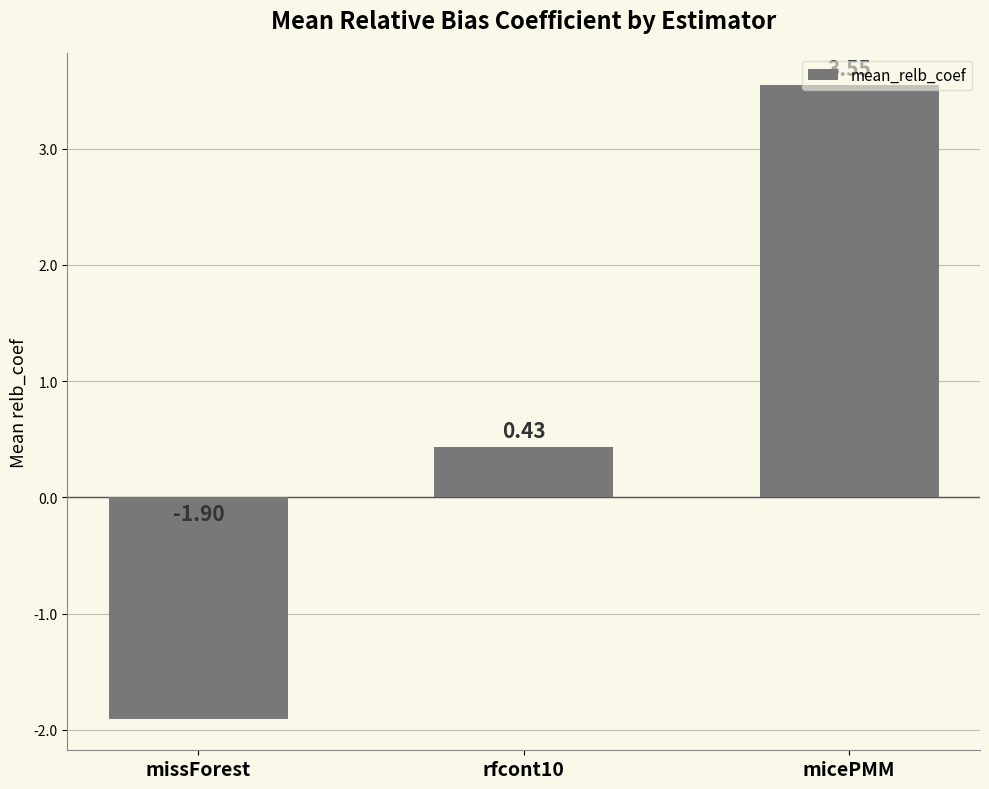

Rank the categories by value from highest to lowest.

micePMM, rfcont10, missForest